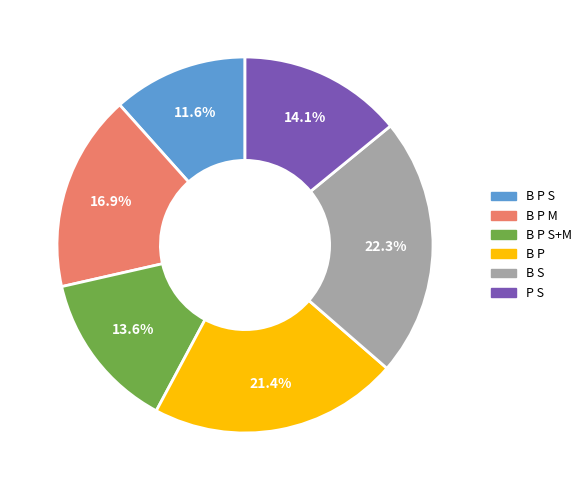

Count the number of slices in the pie.

6